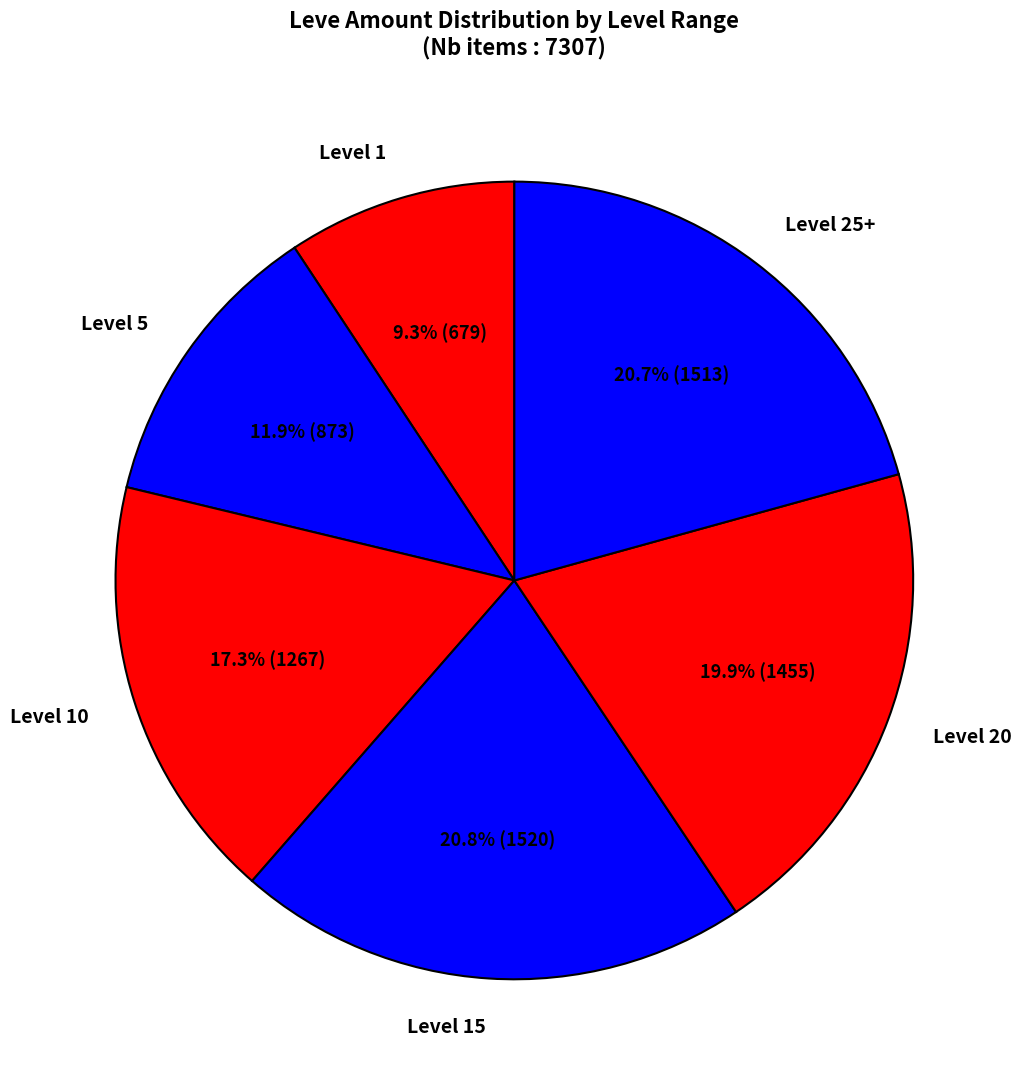

How many segments does this pie chart have?

6